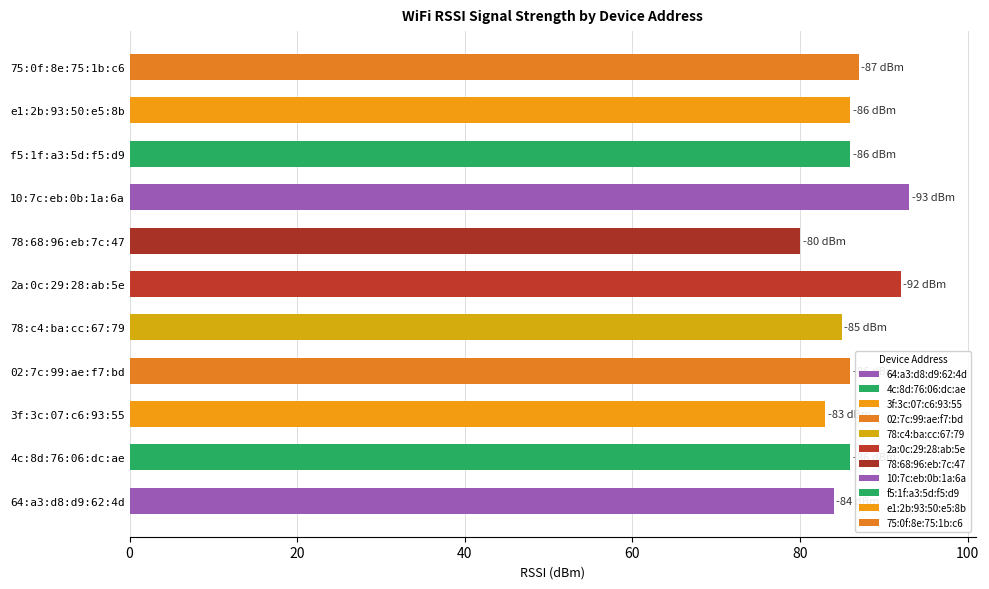

What is the minimum value shown in the chart?

80